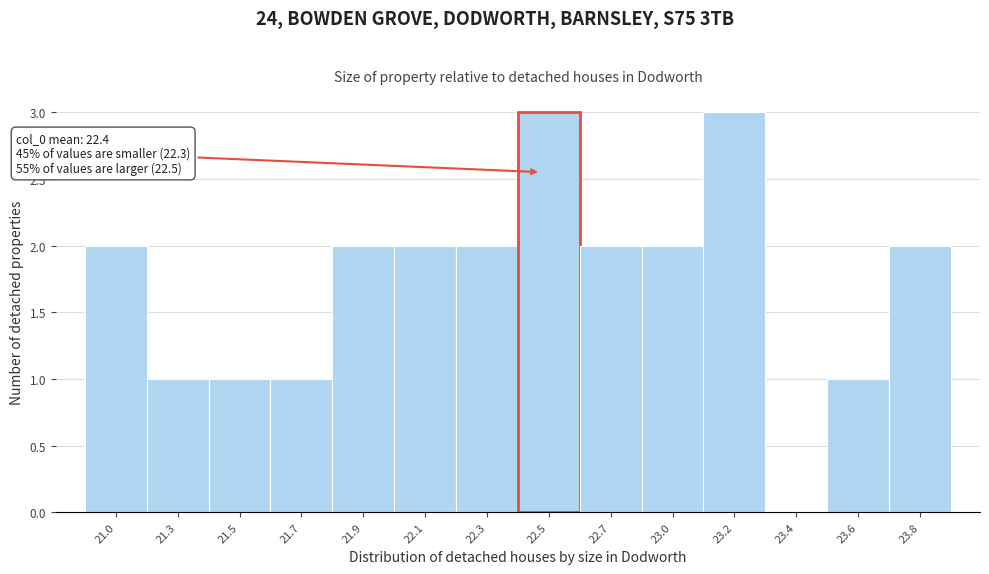

Reading left to right, what are all the values shown in this chart?

21.0=2	21.3=1	21.5=1	21.7=1	21.9=2	22.1=2	22.3=2	22.5=3	22.7=2	23.0=2	23.2=3	23.4=0	23.6=1	23.8=2